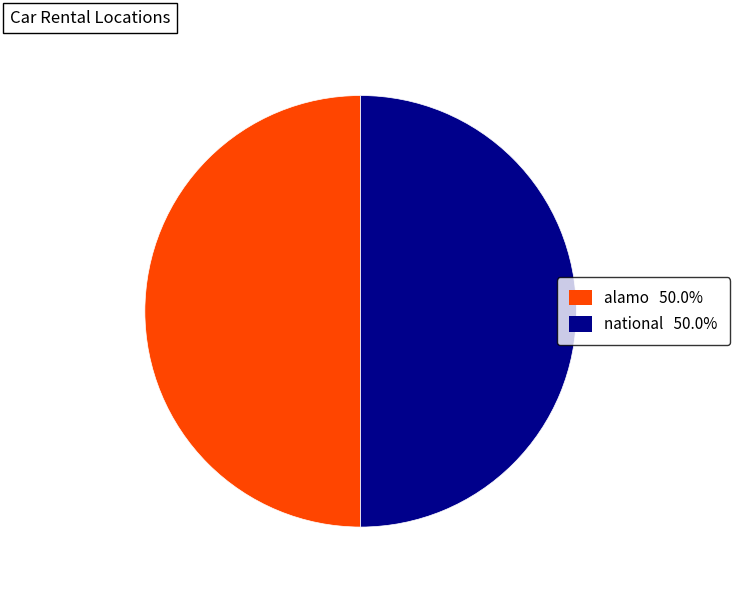

What is the ratio of the value at national to the value at alamo?

1.0